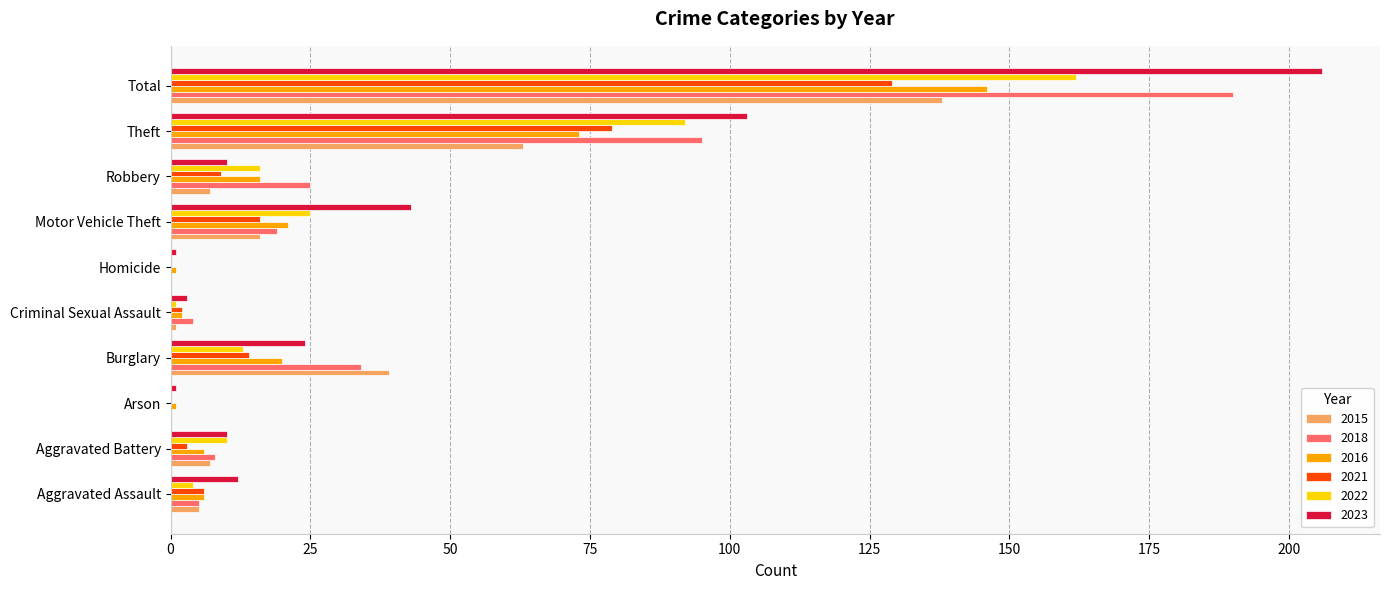

What is the average value of the 2023 series?

41